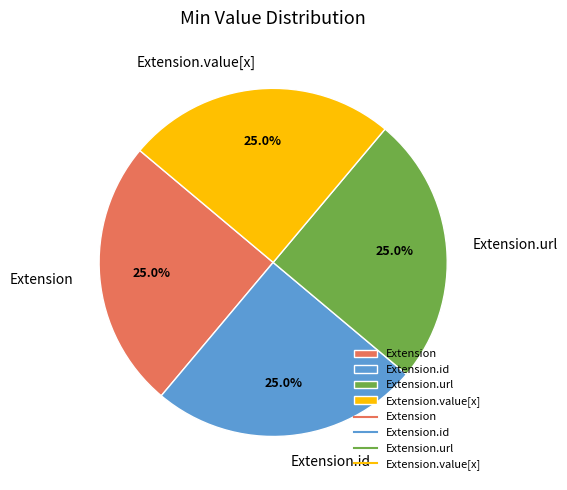

To the nearest percent, what portion does Extension.url represent?

25%